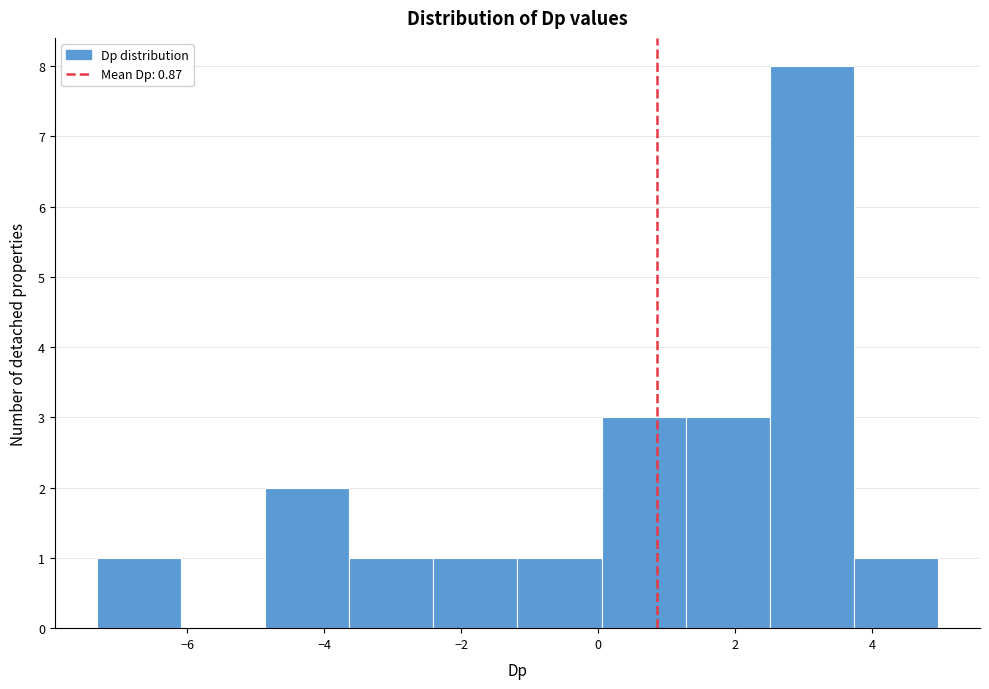

Reading left to right, list every bar in this chart as the range it spans on the x-axis followed by its height. Neither the bar edges nor the heights are printed on the chart, so give them approximately, as read against the axes.

-7.4 to -6.0: 1
-6.0 to -4.8: 0
-4.8 to -3.6: 2
-3.6 to -2.4: 1
-2.4 to -1.2: 1
-1.2 to 0.0: 1
0.0 to 1.2: 3
1.2 to 2.6: 3
2.6 to 3.8: 8
3.8 to 5.0: 1